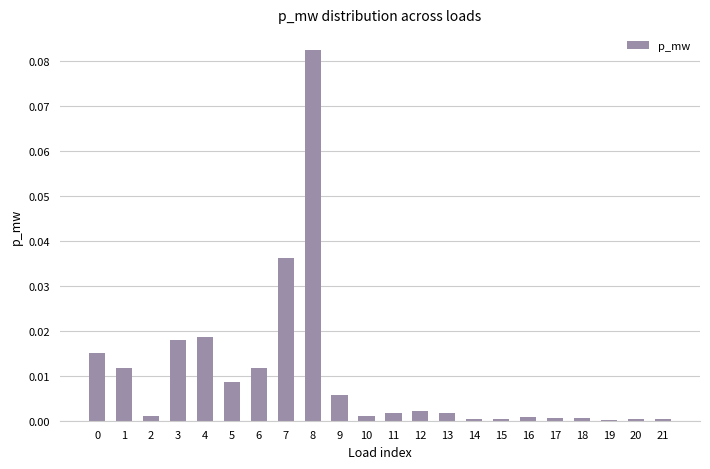

The chart shows a value of 0.0 at 9. True or false?

True